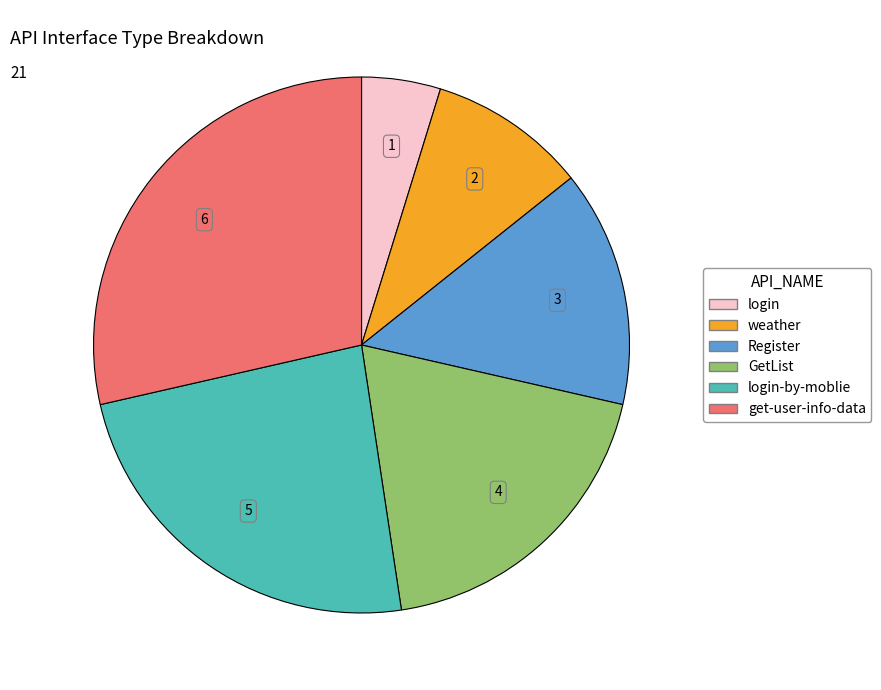

Is there a majority slice in this chart?

No